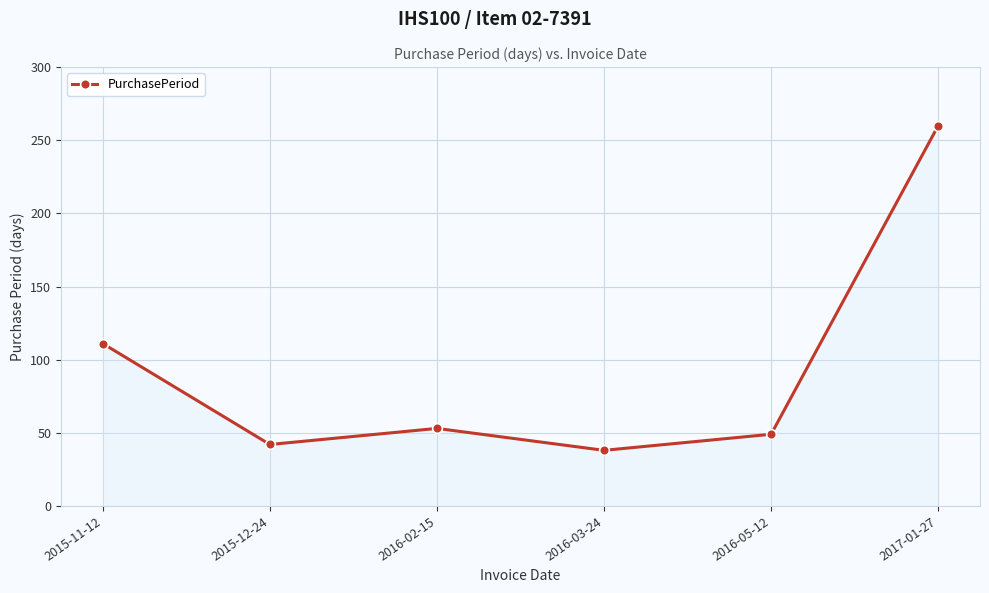

Does the chart display data point markers on the line(s)?

Yes